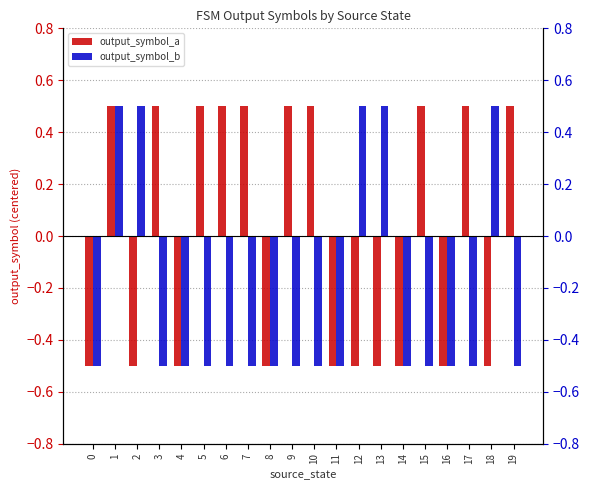

What is the spread (max minus min) of values at 12?

1.0